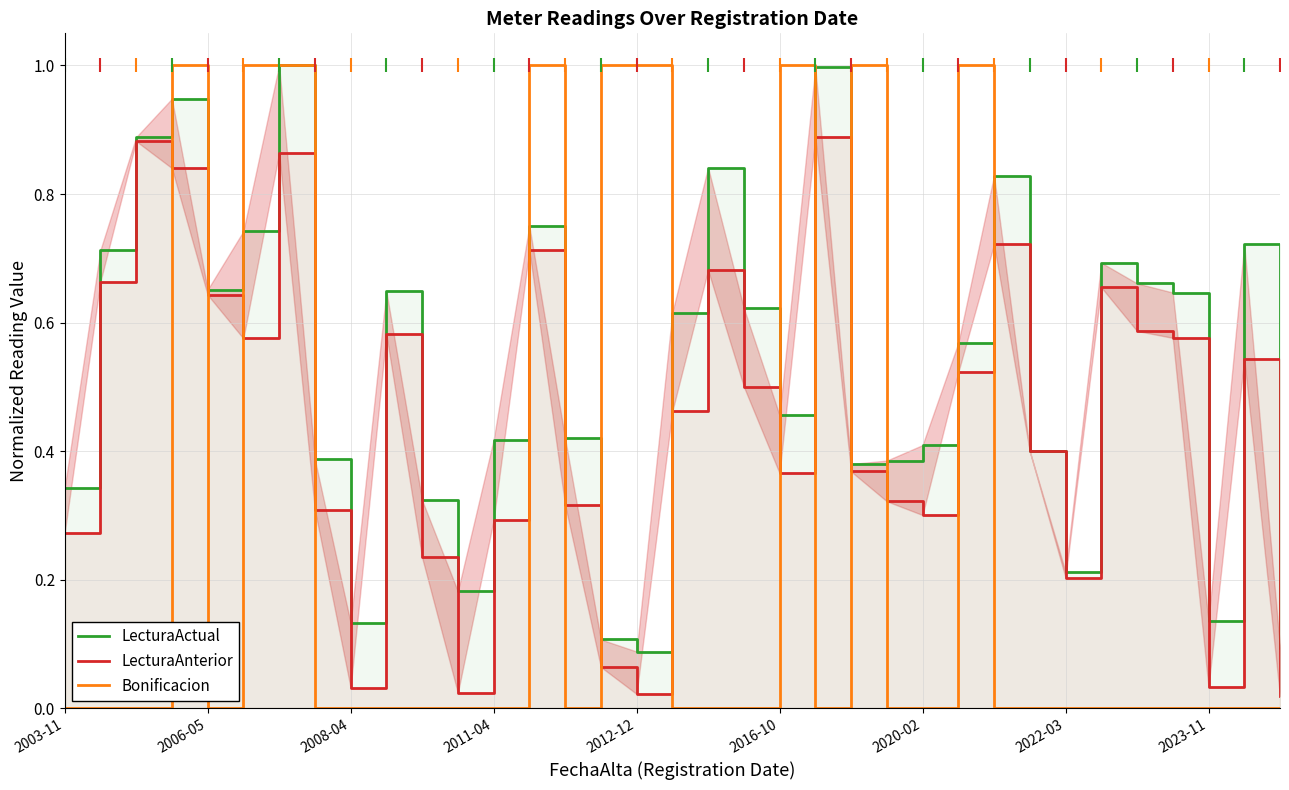

Which series changed the most between 2006-05 and 21?

LecturaActual